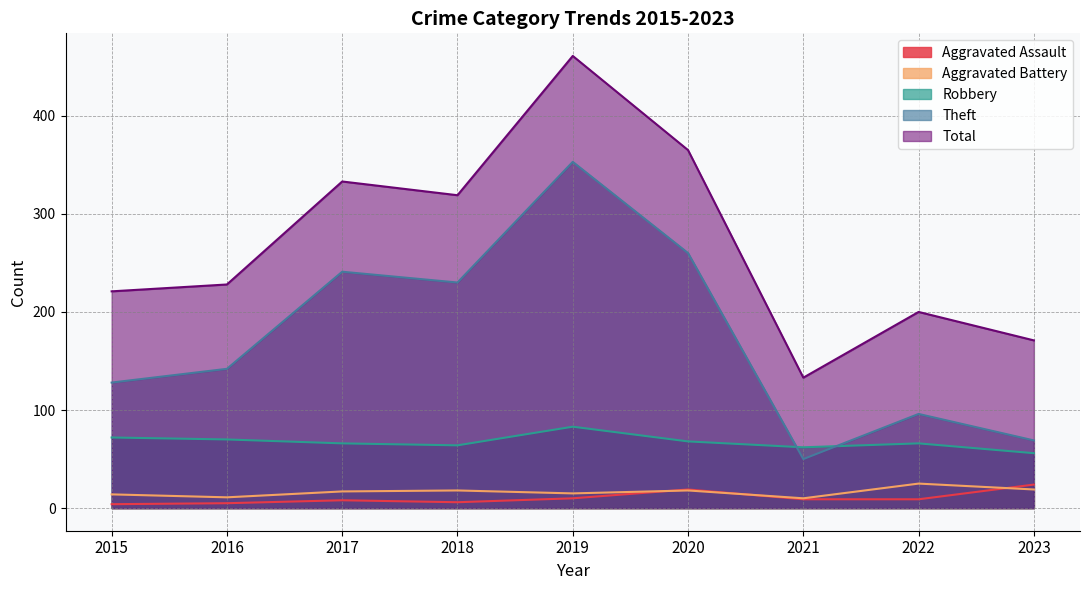

What value does the Aggravated Assault series have at 2023, to the nearest 5?

25